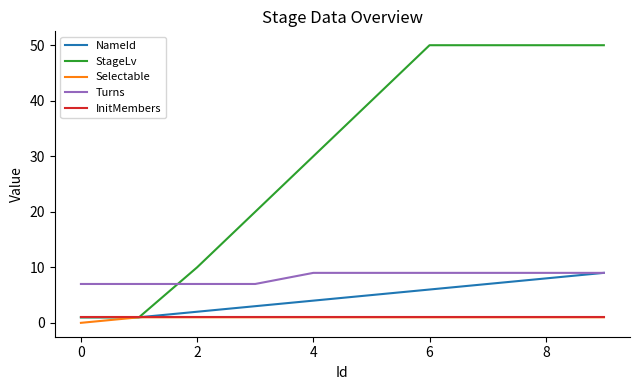

Which series has the widest spread of values?

StageLv